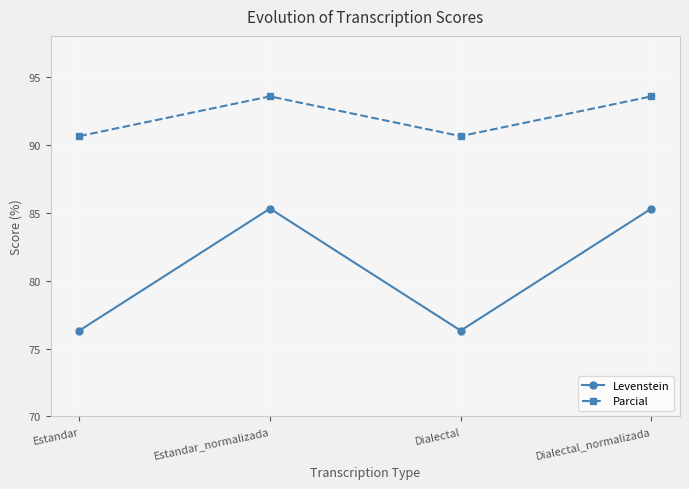

What is the sum of all Parcial values?

368.3